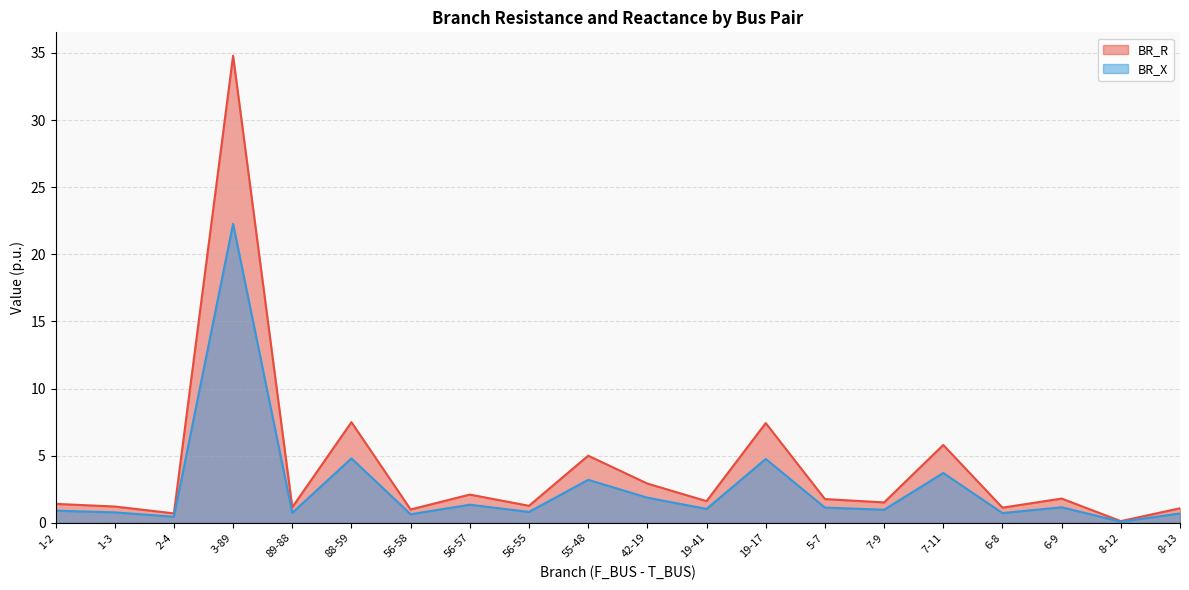

How many lines are shown in the chart?

2